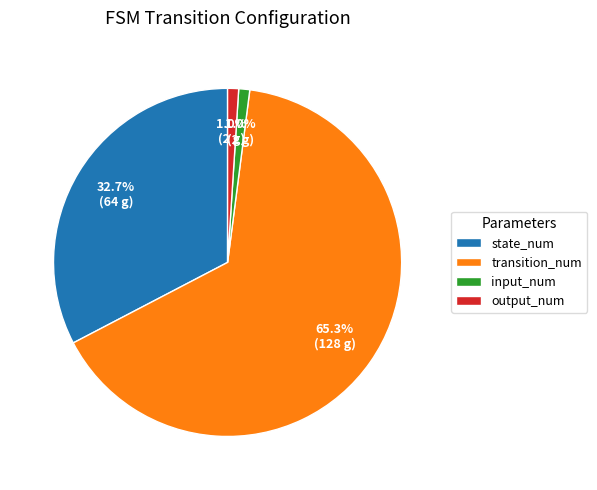

How much of the chart is everything except input_num?

99.0%